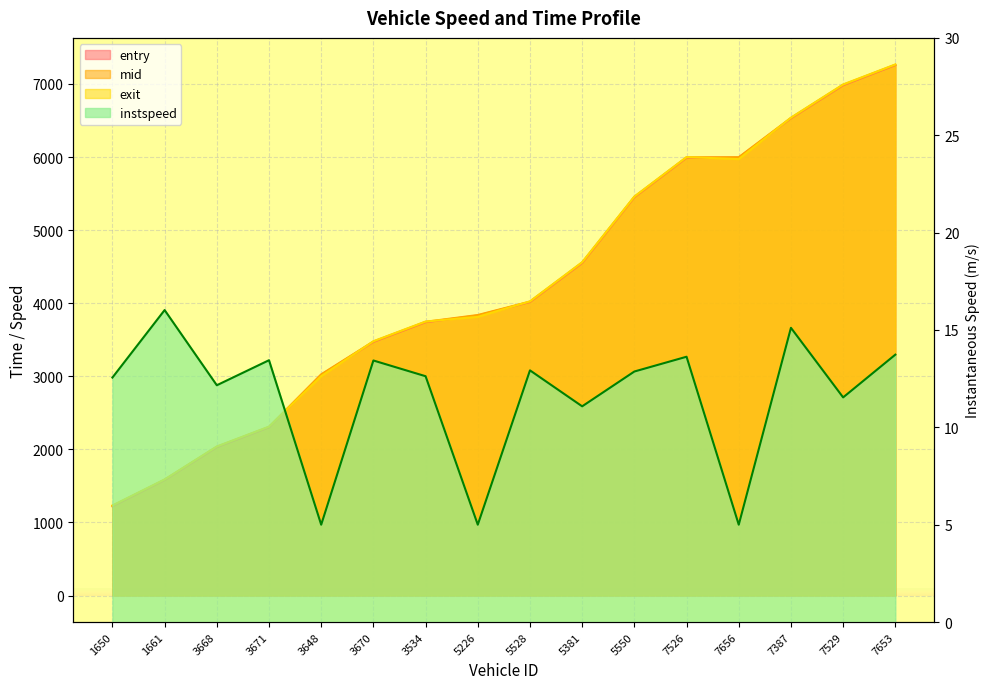

True or false: mid has a value of 4621.6 at 3670.

False